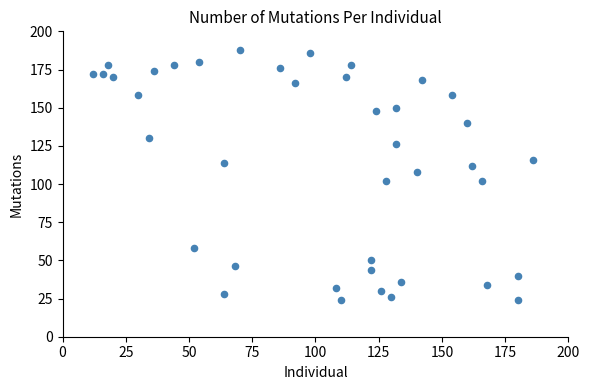

What Y value in the scatter plot is closest to 106?

108.0